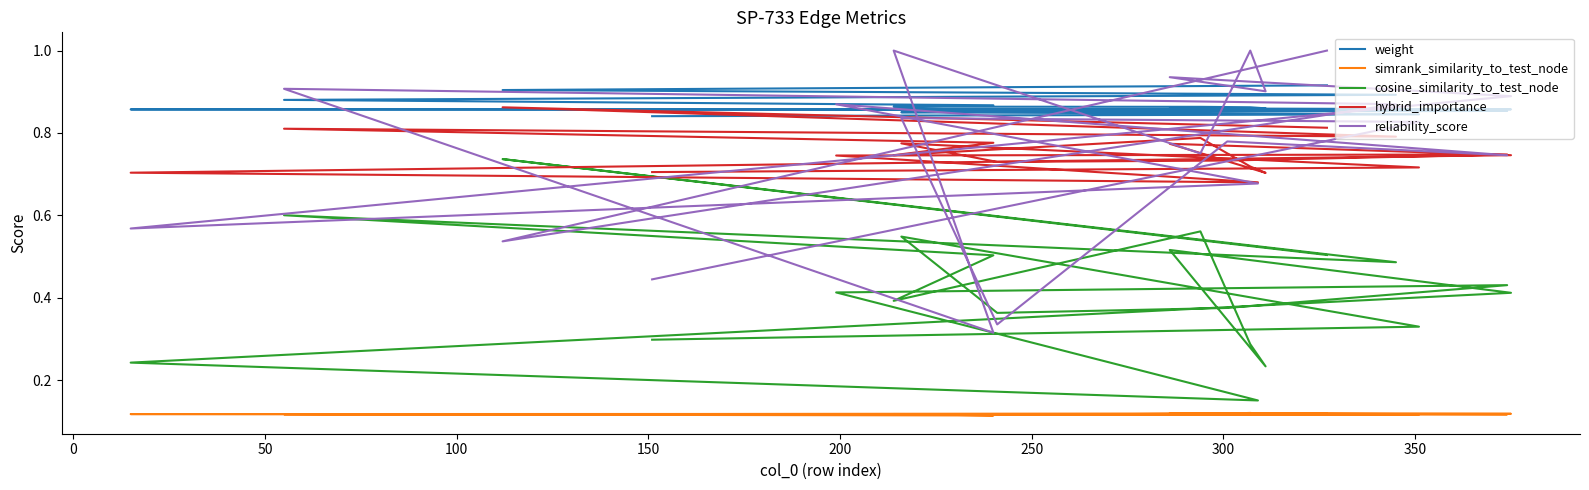

Reading left to right, what are all the values shown in this chart?

weight: 0.9	0.9	0.9	0.9	0.9	0.9	0.9	0.9	0.9	0.9	0.9	0.9	0.9	0.9	0.9	0.9	0.9	0.9	0.8	0.8
simrank_similarity_to_test_node: 0.1	0.1	0.1	0.1	0.1	0.1	0.1	0.1	0.1	0.1	0.1	0.1	0.1	0.1	0.1	0.1	0.1	0.1	0.1	0.1
cosine_similarity_to_test_node: 0.5	0.7	0.5	0.6	0.5	0.4	0.6	0.3	0.2	0.5	0.4	0.2	0.2	0.4	0.4	0.4	0.4	0.5	0.3	0.3
hybrid_importance: 0.8	0.9	0.8	0.8	0.8	0.7	0.8	0.7	0.7	0.8	0.7	0.7	0.7	0.7	0.7	0.7	0.7	0.8	0.7	0.7
reliability_score: 1.0	0.5	0.9	0.9	0.3	1.0	0.8	1.0	0.9	0.9	0.9	0.6	0.7	0.9	0.7	0.8	0.3	0.8	0.8	0.4